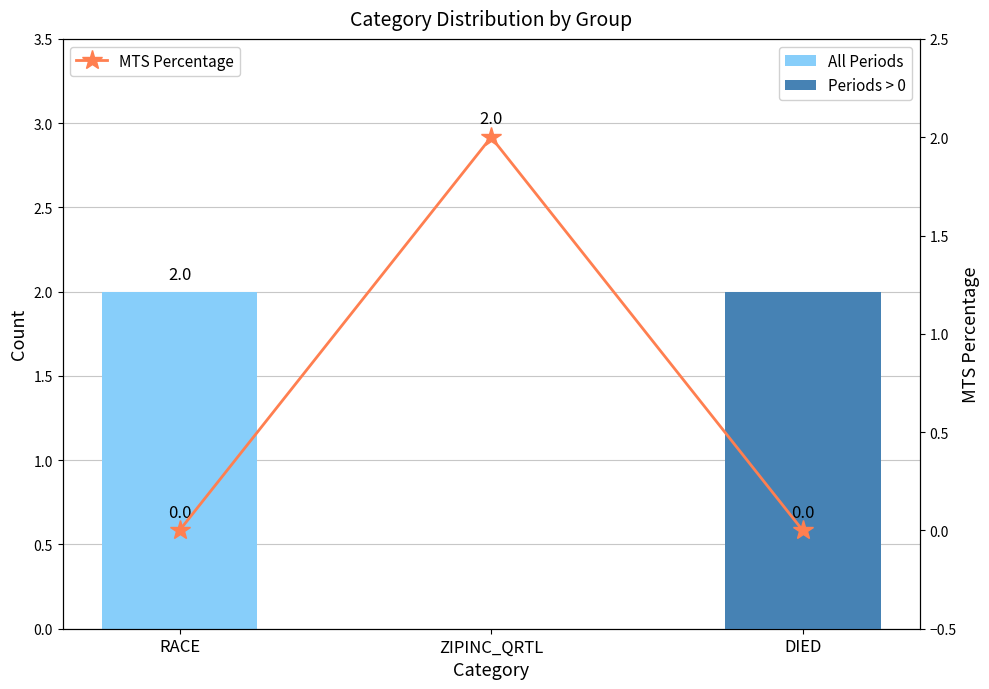

The Periods > 0 series shows 2 at DIED. True or false?

True